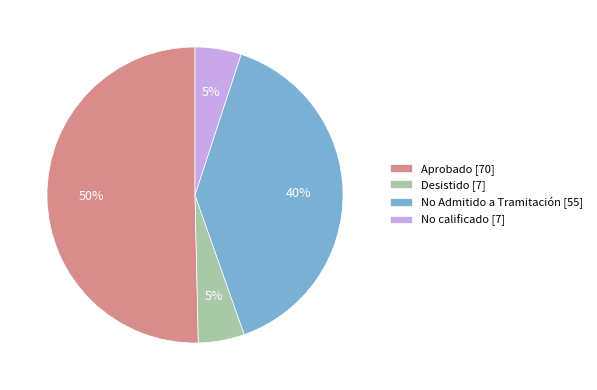

What is the largest slice in the pie chart?

Aprobado [70]